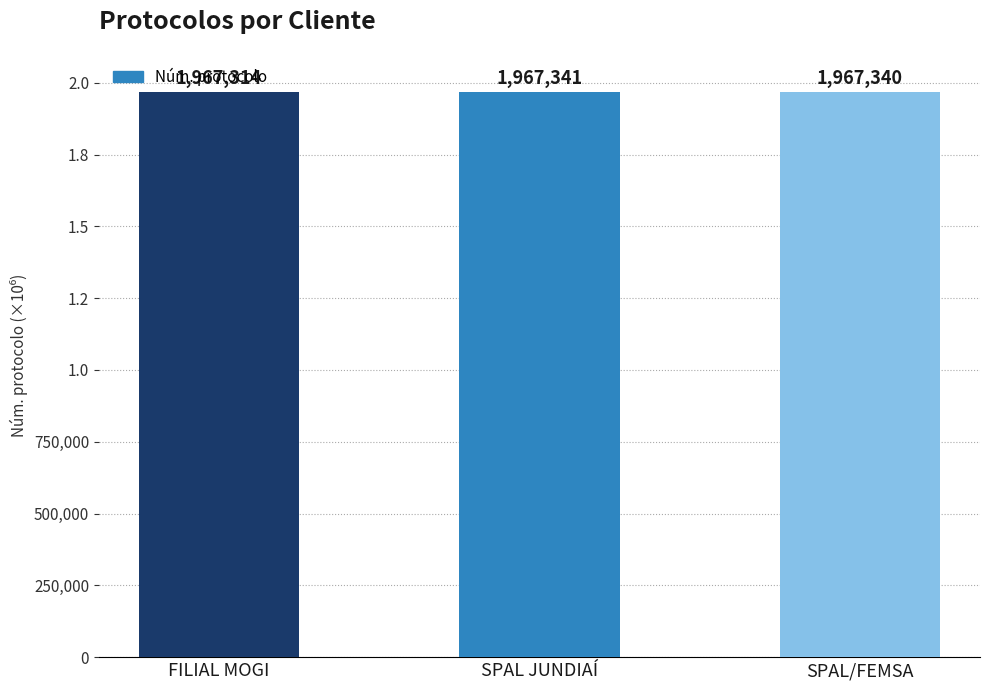

Are the bars horizontal?

No